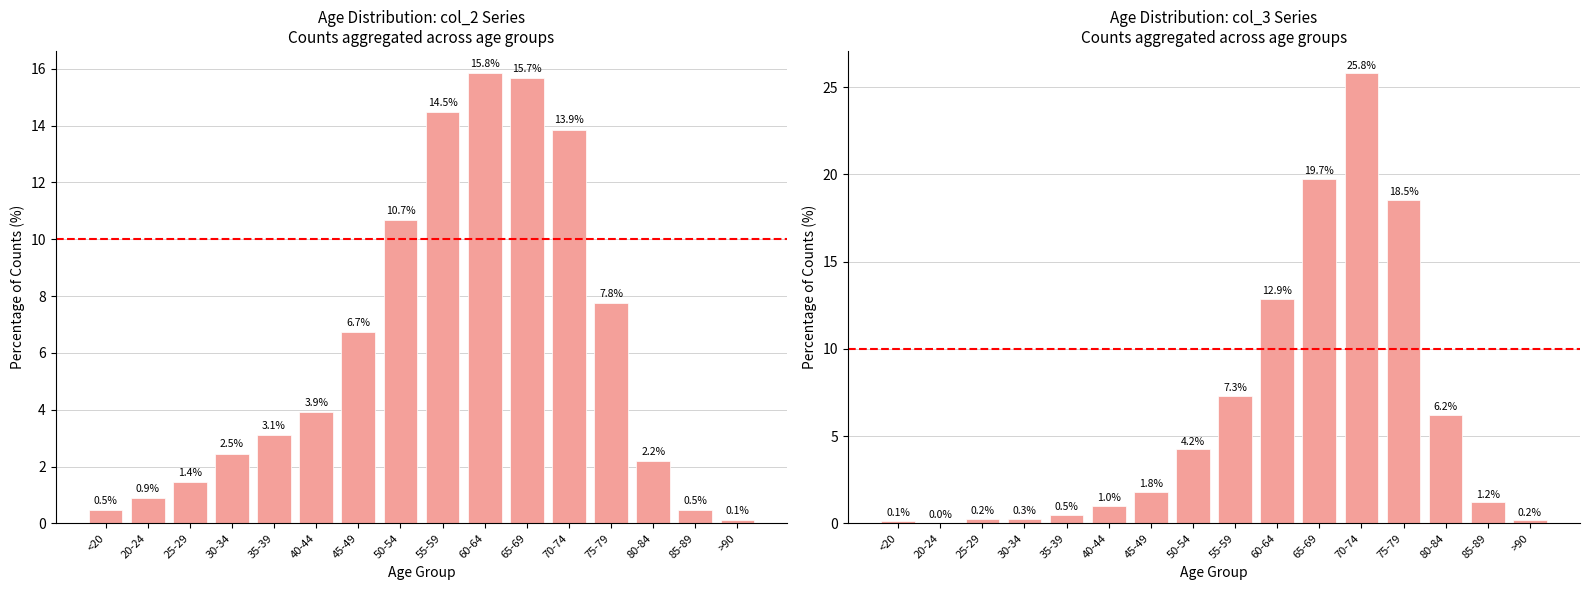

Where is col_2 nearest to the value 7?

45-49